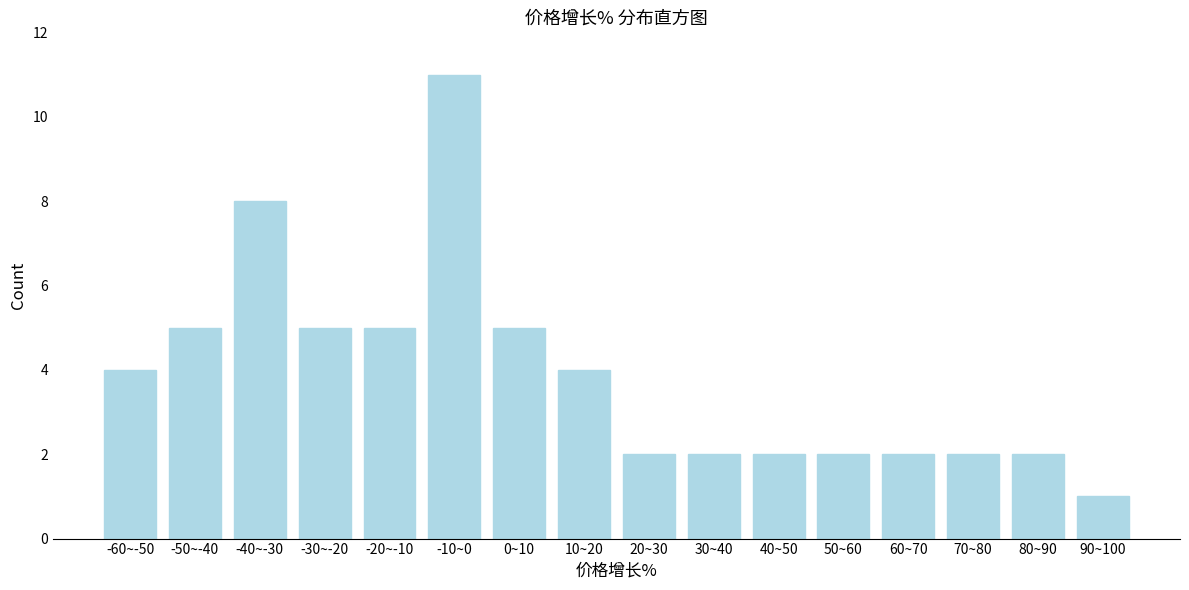

Reading left to right, what are all the values shown in this chart?

4	5	8	5	5	11	5	4	2	2	2	2	2	2	2	1